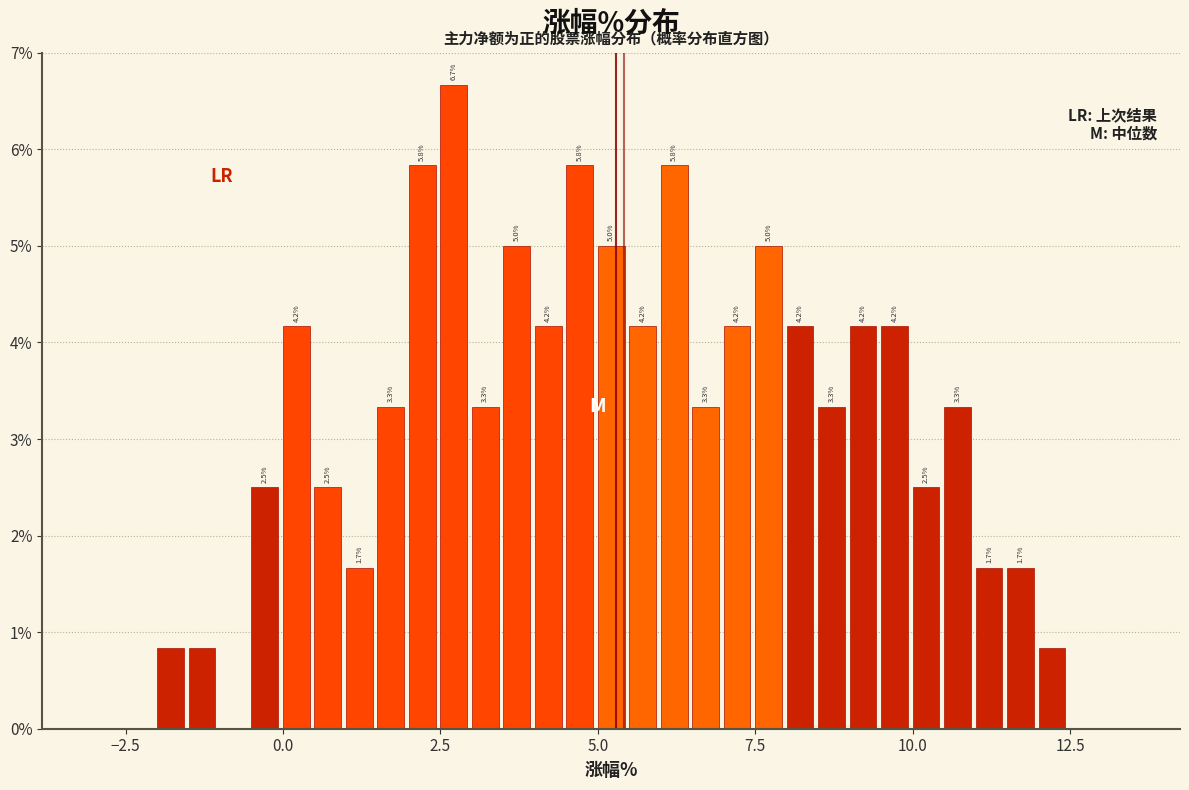

Read against the x-axis, roughly where is the centre of the tallest bar?

2.5